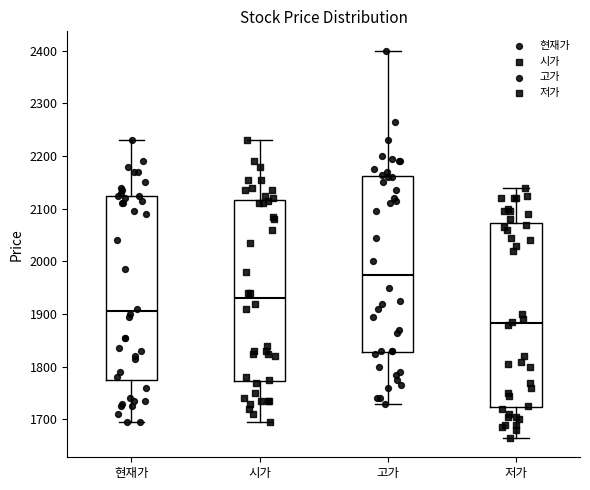

Where does the median line of the box for 시가 sit on the y-axis? The values are not printed on the chart, so give them approximately, as read against the axis.

1930